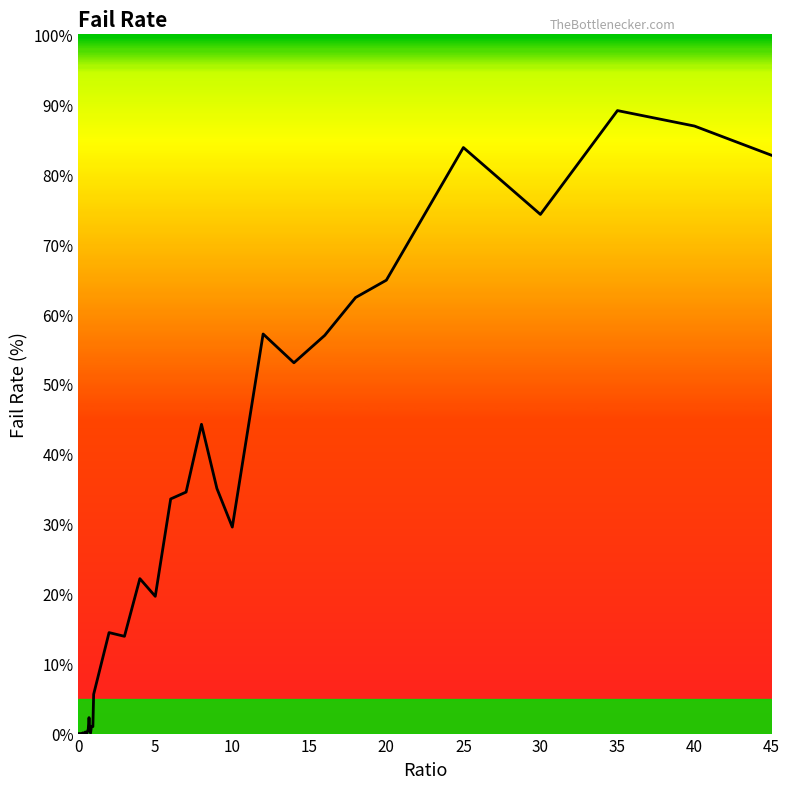

True or false: the data has more than 0 interior local peaks.

True